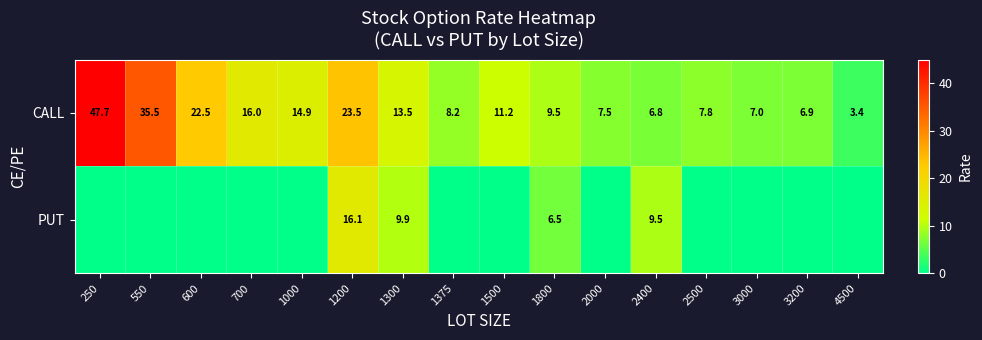

How many values in the CALL series are below 11?

8